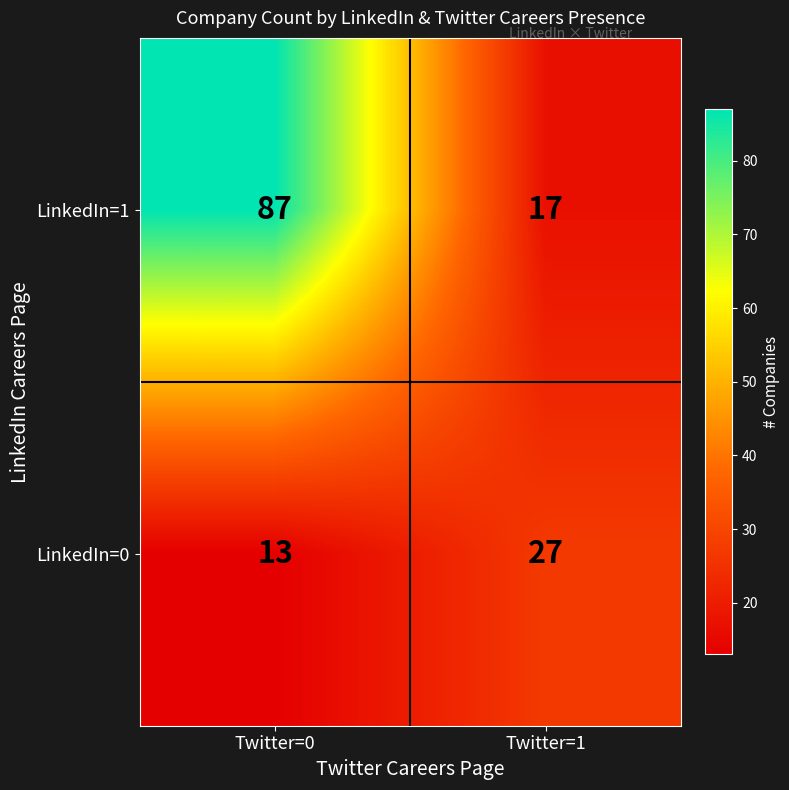

Rank the series by their average value, from highest to lowest.

LinkedIn=1, LinkedIn=0